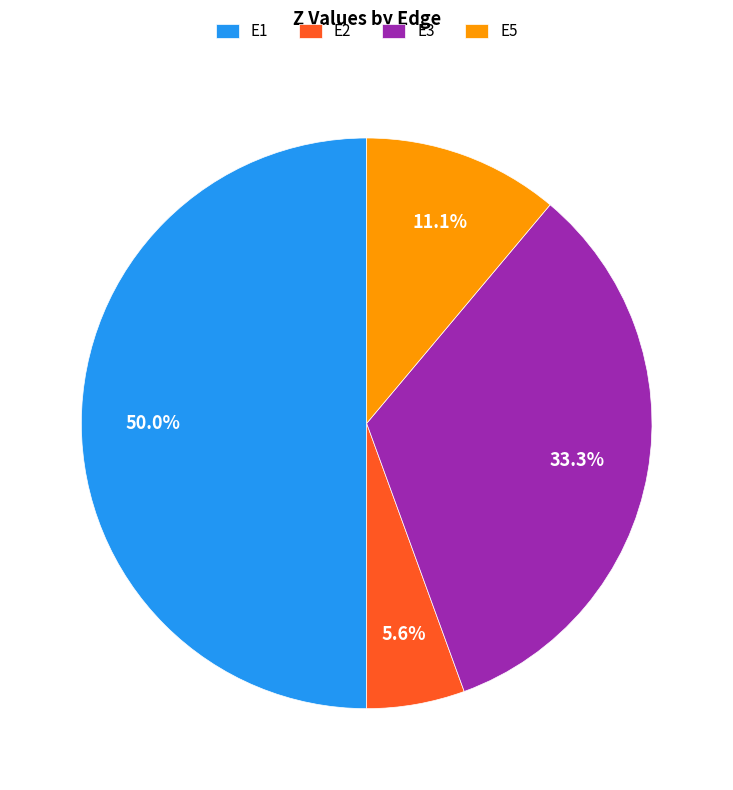

What percentage is the E3 slice, to the nearest percent?

33%